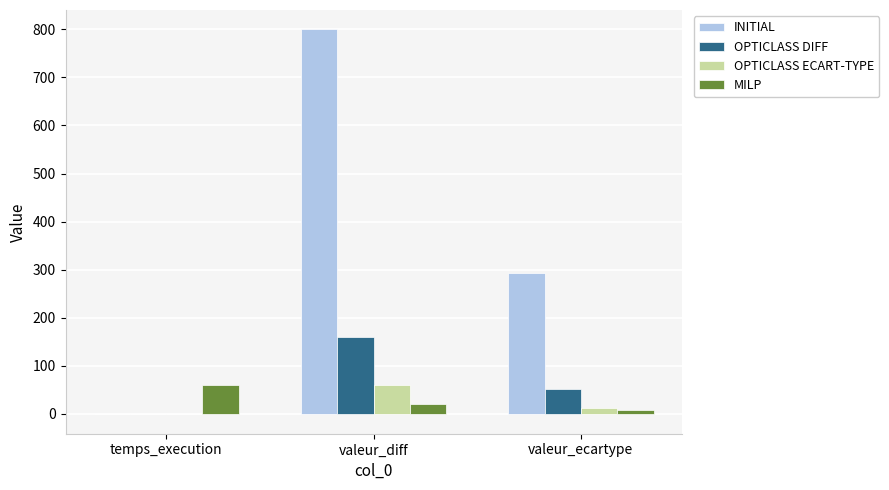

How many values in the INITIAL series exceed 292?

2